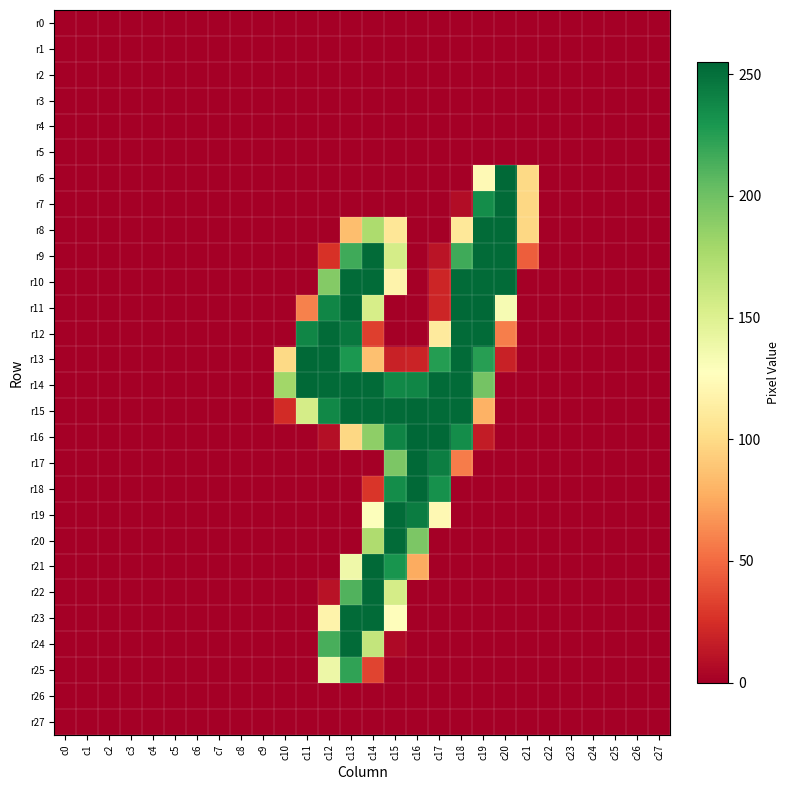

Reading left to right, transcribe all the data shown in this chart.

r0: c0=0	c1=0	c2=0	c3=0	c4=0	c5=0	c6=0	c7=0	c8=0	c9=0	c10=0	c11=0	c12=0	c13=0	c14=0	c15=0	c16=0	c17=0	c18=0	c19=0	c20=0	c21=0	c22=0	c23=0	c24=0	c25=0	c26=0	c27=0
r1: c0=0	c1=0	c2=0	c3=0	c4=0	c5=0	c6=0	c7=0	c8=0	c9=0	c10=0	c11=0	c12=0	c13=0	c14=0	c15=0	c16=0	c17=0	c18=0	c19=0	c20=0	c21=0	c22=0	c23=0	c24=0	c25=0	c26=0	c27=0
r2: c0=0	c1=0	c2=0	c3=0	c4=0	c5=0	c6=0	c7=0	c8=0	c9=0	c10=0	c11=0	c12=0	c13=0	c14=0	c15=0	c16=0	c17=0	c18=0	c19=0	c20=0	c21=0	c22=0	c23=0	c24=0	c25=0	c26=0	c27=0
r3: c0=0	c1=0	c2=0	c3=0	c4=0	c5=0	c6=0	c7=0	c8=0	c9=0	c10=0	c11=0	c12=0	c13=0	c14=0	c15=0	c16=0	c17=0	c18=0	c19=0	c20=0	c21=0	c22=0	c23=0	c24=0	c25=0	c26=0	c27=0
r4: c0=0	c1=0	c2=0	c3=0	c4=0	c5=0	c6=0	c7=0	c8=0	c9=0	c10=0	c11=0	c12=0	c13=0	c14=0	c15=0	c16=0	c17=0	c18=0	c19=0	c20=0	c21=0	c22=0	c23=0	c24=0	c25=0	c26=0	c27=0
r5: c0=0	c1=0	c2=0	c3=0	c4=0	c5=0	c6=0	c7=0	c8=0	c9=0	c10=0	c11=0	c12=0	c13=0	c14=0	c15=0	c16=0	c17=0	c18=0	c19=0	c20=0	c21=0	c22=0	c23=0	c24=0	c25=0	c26=0	c27=0
r6: c0=0	c1=0	c2=0	c3=0	c4=0	c5=0	c6=0	c7=0	c8=0	c9=0	c10=0	c11=0	c12=0	c13=0	c14=0	c15=0	c16=0	c17=0	c18=0	c19=123	c20=254	c21=99	c22=0	c23=0	c24=0	c25=0	c26=0	c27=0
r7: c0=0	c1=0	c2=0	c3=0	c4=0	c5=0	c6=0	c7=0	c8=0	c9=0	c10=0	c11=0	c12=0	c13=0	c14=0	c15=0	c16=0	c17=0	c18=7	c19=235	c20=253	c21=98	c22=0	c23=0	c24=0	c25=0	c26=0	c27=0
r8: c0=0	c1=0	c2=0	c3=0	c4=0	c5=0	c6=0	c7=0	c8=0	c9=0	c10=0	c11=0	c12=0	c13=85	c14=175	c15=108	c16=0	c17=0	c18=109	c19=253	c20=253	c21=98	c22=0	c23=0	c24=0	c25=0	c26=0	c27=0
r9: c0=0	c1=0	c2=0	c3=0	c4=0	c5=0	c6=0	c7=0	c8=0	c9=0	c10=0	c11=0	c12=26	c13=217	c14=253	c15=155	c16=0	c17=11	c18=217	c19=253	c20=253	c21=45	c22=0	c23=0	c24=0	c25=0	c26=0	c27=0
r10: c0=0	c1=0	c2=0	c3=0	c4=0	c5=0	c6=0	c7=0	c8=0	c9=0	c10=0	c11=0	c12=192	c13=253	c14=253	c15=118	c16=0	c17=20	c18=253	c19=253	c20=253	c21=0	c22=0	c23=0	c24=0	c25=0	c26=0	c27=0
r11: c0=0	c1=0	c2=0	c3=0	c4=0	c5=0	c6=0	c7=0	c8=0	c9=0	c10=0	c11=59	c12=239	c13=254	c14=154	c15=0	c16=0	c17=20	c18=254	c19=254	c20=133	c21=0	c22=0	c23=0	c24=0	c25=0	c26=0	c27=0
r12: c0=0	c1=0	c2=0	c3=0	c4=0	c5=0	c6=0	c7=0	c8=0	c9=0	c10=0	c11=239	c12=253	c13=247	c14=32	c15=0	c16=0	c17=111	c18=253	c19=253	c20=58	c21=0	c22=0	c23=0	c24=0	c25=0	c26=0	c27=0
r13: c0=0	c1=0	c2=0	c3=0	c4=0	c5=0	c6=0	c7=0	c8=0	c9=0	c10=99	c11=254	c12=253	c13=229	c14=86	c15=18	c16=19	c17=226	c18=253	c19=225	c20=18	c21=0	c22=0	c23=0	c24=0	c25=0	c26=0	c27=0
r14: c0=0	c1=0	c2=0	c3=0	c4=0	c5=0	c6=0	c7=0	c8=0	c9=0	c10=180	c11=254	c12=253	c13=253	c14=253	c15=238	c16=239	c17=253	c18=253	c19=198	c20=0	c21=0	c22=0	c23=0	c24=0	c25=0	c26=0	c27=0
r15: c0=0	c1=0	c2=0	c3=0	c4=0	c5=0	c6=0	c7=0	c8=0	c9=0	c10=23	c11=155	c12=238	c13=253	c14=253	c15=253	c16=254	c17=253	c18=253	c19=79	c20=0	c21=0	c22=0	c23=0	c24=0	c25=0	c26=0	c27=0
r16: c0=0	c1=0	c2=0	c3=0	c4=0	c5=0	c6=0	c7=0	c8=0	c9=0	c10=0	c11=0	c12=8	c13=98	c14=188	c15=240	c16=255	c17=254	c18=235	c19=15	c20=0	c21=0	c22=0	c23=0	c24=0	c25=0	c26=0	c27=0
r17: c0=0	c1=0	c2=0	c3=0	c4=0	c5=0	c6=0	c7=0	c8=0	c9=0	c10=0	c11=0	c12=0	c13=0	c14=0	c15=195	c16=254	c17=243	c18=57	c19=0	c20=0	c21=0	c22=0	c23=0	c24=0	c25=0	c26=0	c27=0
r18: c0=0	c1=0	c2=0	c3=0	c4=0	c5=0	c6=0	c7=0	c8=0	c9=0	c10=0	c11=0	c12=0	c13=0	c14=28	c15=235	c16=254	c17=233	c18=0	c19=0	c20=0	c21=0	c22=0	c23=0	c24=0	c25=0	c26=0	c27=0
r19: c0=0	c1=0	c2=0	c3=0	c4=0	c5=0	c6=0	c7=0	c8=0	c9=0	c10=0	c11=0	c12=0	c13=0	c14=129	c15=253	c16=244	c17=122	c18=0	c19=0	c20=0	c21=0	c22=0	c23=0	c24=0	c25=0	c26=0	c27=0
r20: c0=0	c1=0	c2=0	c3=0	c4=0	c5=0	c6=0	c7=0	c8=0	c9=0	c10=0	c11=0	c12=0	c13=0	c14=174	c15=253	c16=195	c17=0	c18=0	c19=0	c20=0	c21=0	c22=0	c23=0	c24=0	c25=0	c26=0	c27=0
r21: c0=0	c1=0	c2=0	c3=0	c4=0	c5=0	c6=0	c7=0	c8=0	c9=0	c10=0	c11=0	c12=0	c13=138	c14=254	c15=231	c16=76	c17=0	c18=0	c19=0	c20=0	c21=0	c22=0	c23=0	c24=0	c25=0	c26=0	c27=0
r22: c0=0	c1=0	c2=0	c3=0	c4=0	c5=0	c6=0	c7=0	c8=0	c9=0	c10=0	c11=0	c12=10	c13=211	c14=253	c15=155	c16=0	c17=0	c18=0	c19=0	c20=0	c21=0	c22=0	c23=0	c24=0	c25=0	c26=0	c27=0
r23: c0=0	c1=0	c2=0	c3=0	c4=0	c5=0	c6=0	c7=0	c8=0	c9=0	c10=0	c11=0	c12=118	c13=253	c14=253	c15=126	c16=0	c17=0	c18=0	c19=0	c20=0	c21=0	c22=0	c23=0	c24=0	c25=0	c26=0	c27=0
r24: c0=0	c1=0	c2=0	c3=0	c4=0	c5=0	c6=0	c7=0	c8=0	c9=0	c10=0	c11=0	c12=214	c13=253	c14=164	c15=5	c16=0	c17=0	c18=0	c19=0	c20=0	c21=0	c22=0	c23=0	c24=0	c25=0	c26=0	c27=0
r25: c0=0	c1=0	c2=0	c3=0	c4=0	c5=0	c6=0	c7=0	c8=0	c9=0	c10=0	c11=0	c12=139	c13=222	c14=34	c15=0	c16=0	c17=0	c18=0	c19=0	c20=0	c21=0	c22=0	c23=0	c24=0	c25=0	c26=0	c27=0
r26: c0=0	c1=0	c2=0	c3=0	c4=0	c5=0	c6=0	c7=0	c8=0	c9=0	c10=0	c11=0	c12=0	c13=0	c14=0	c15=0	c16=0	c17=0	c18=0	c19=0	c20=0	c21=0	c22=0	c23=0	c24=0	c25=0	c26=0	c27=0
r27: c0=0	c1=0	c2=0	c3=0	c4=0	c5=0	c6=0	c7=0	c8=0	c9=0	c10=0	c11=0	c12=0	c13=0	c14=0	c15=0	c16=0	c17=0	c18=0	c19=0	c20=0	c21=0	c22=0	c23=0	c24=0	c25=0	c26=0	c27=0